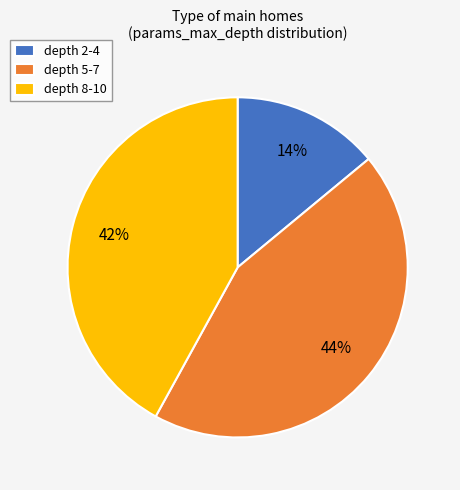

Do depth 5-7 and depth 2-4 together represent more than half of the pie?

Yes